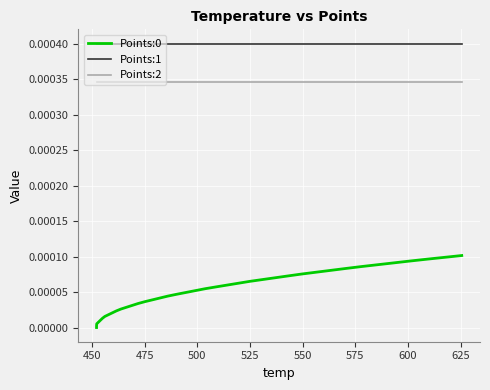

True or false: Points:1 and Points:0 intersect in this chart.

False